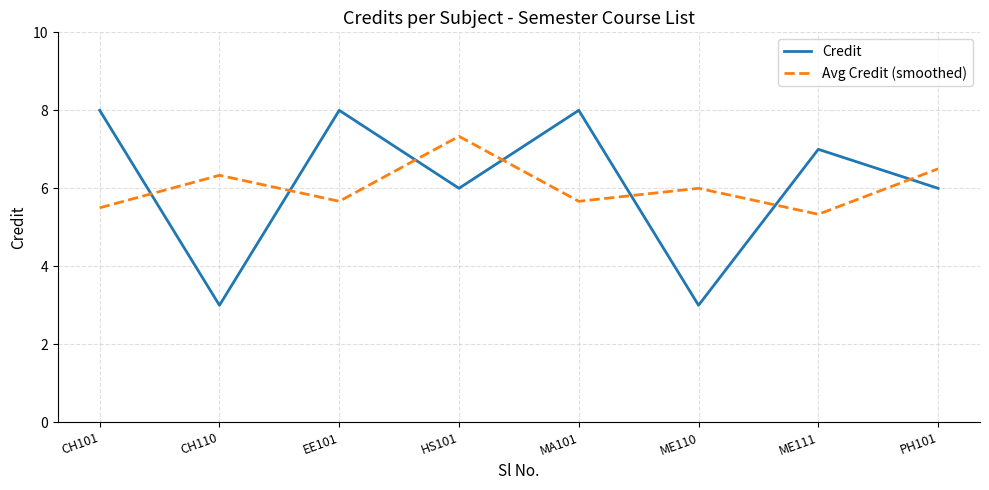

What position from the right is MA101?

4